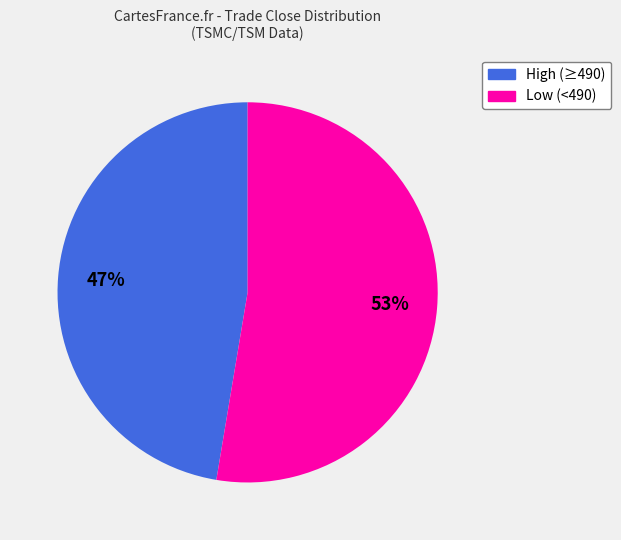

To the nearest percent, what is the average slice percentage?

50%